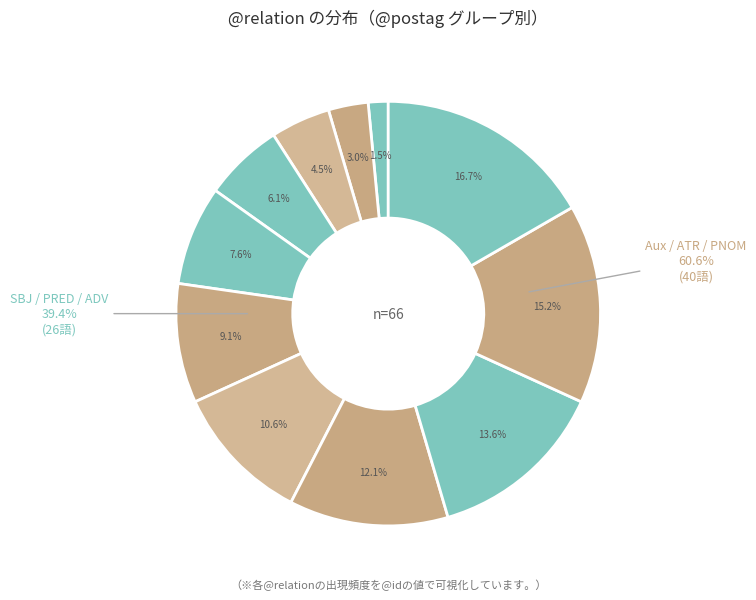

Which has a higher value, Ῥόδιος(SBJ) or καί(AuxZ)?

Ῥόδιος(SBJ)